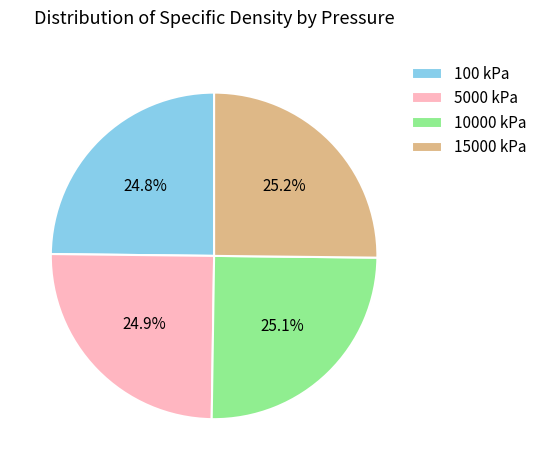

What percentage is NOT represented by 15000 kPa?

74.8%